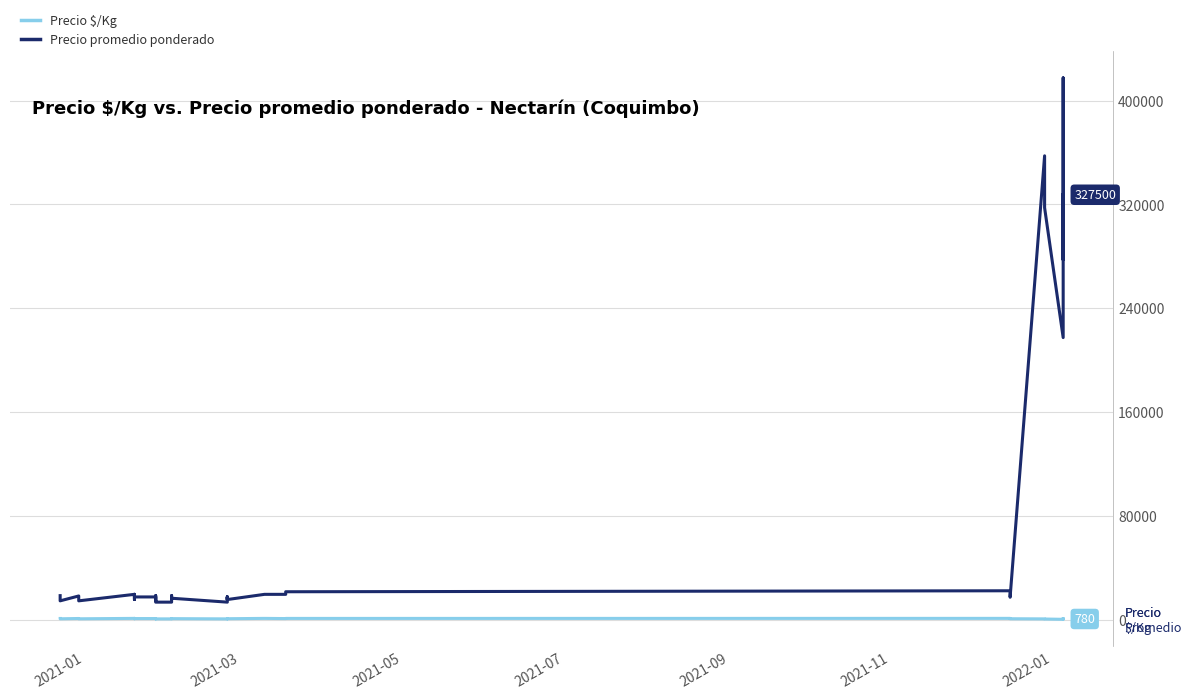

True or false: Precio promedio ponderado and Precio $/Kg cross at least once.

False